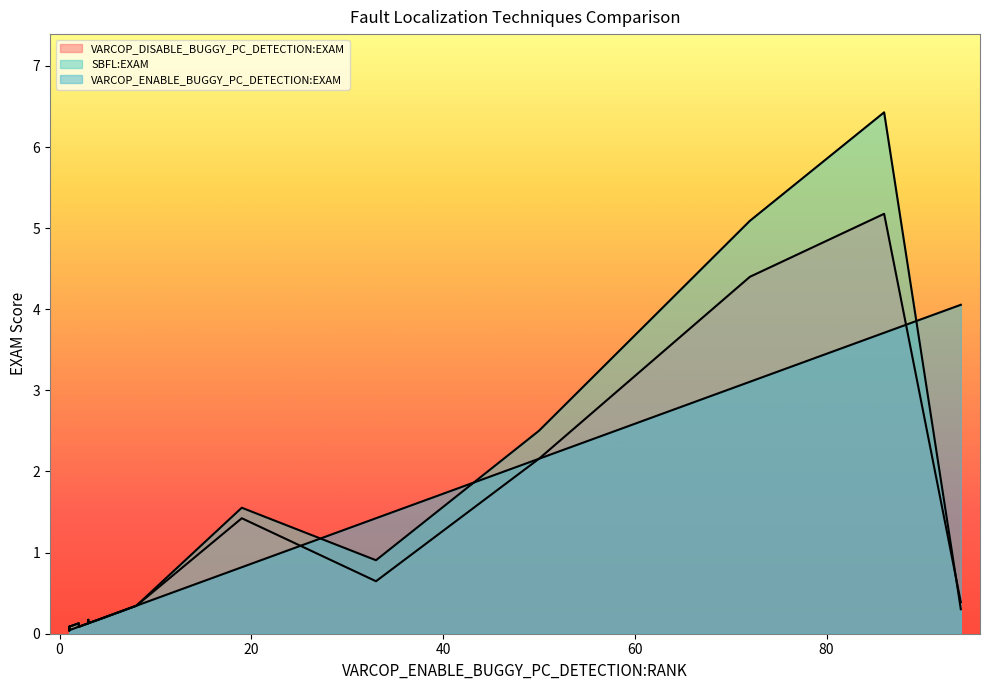

At how many categories does at least one series exceed 3?

3